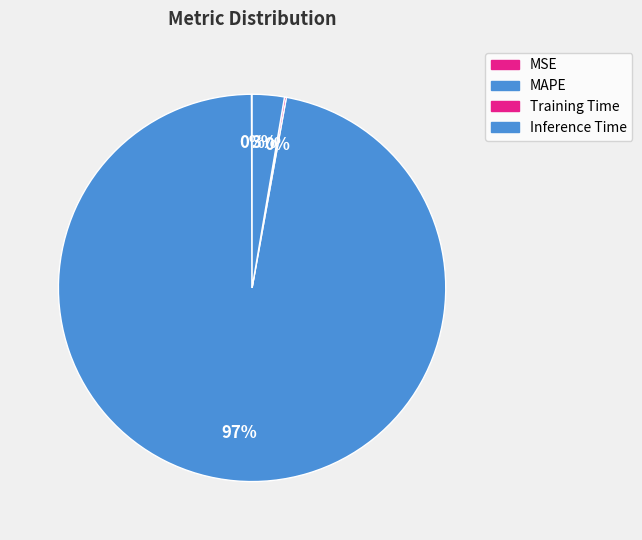

How much of the chart is everything except Inference Time?

97.3%